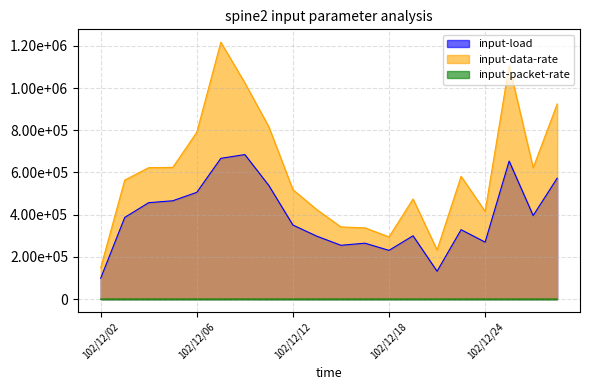

Which series has the largest total across all categories?

input-data-rate